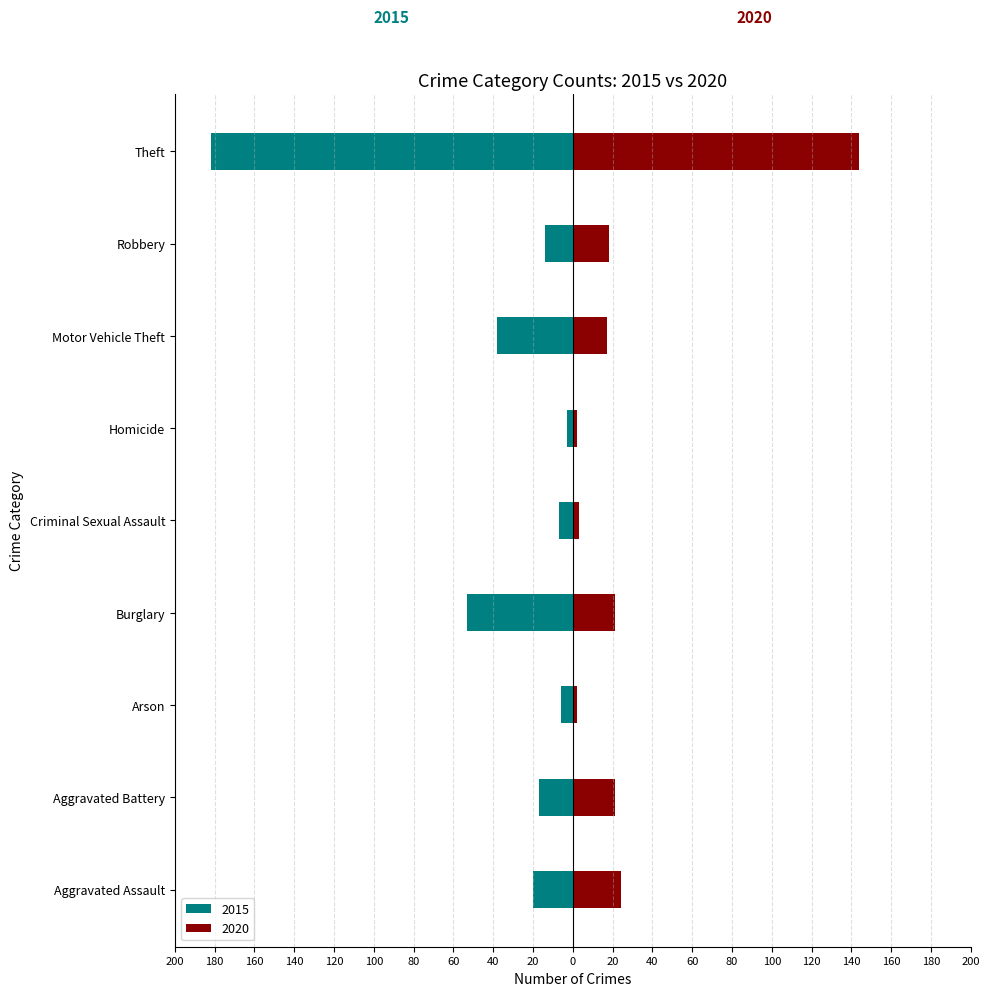

How many bars are there in each group?

2